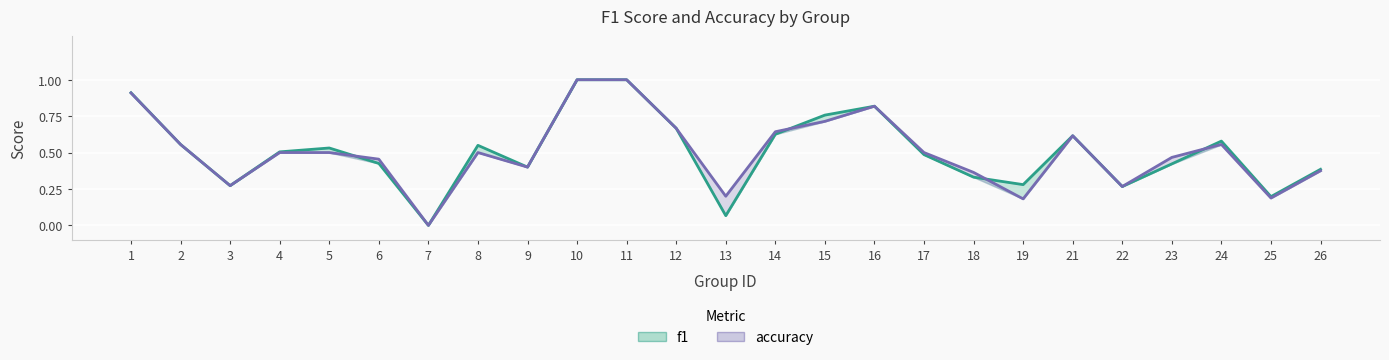

Is this an area chart (filled region under the line)?

No